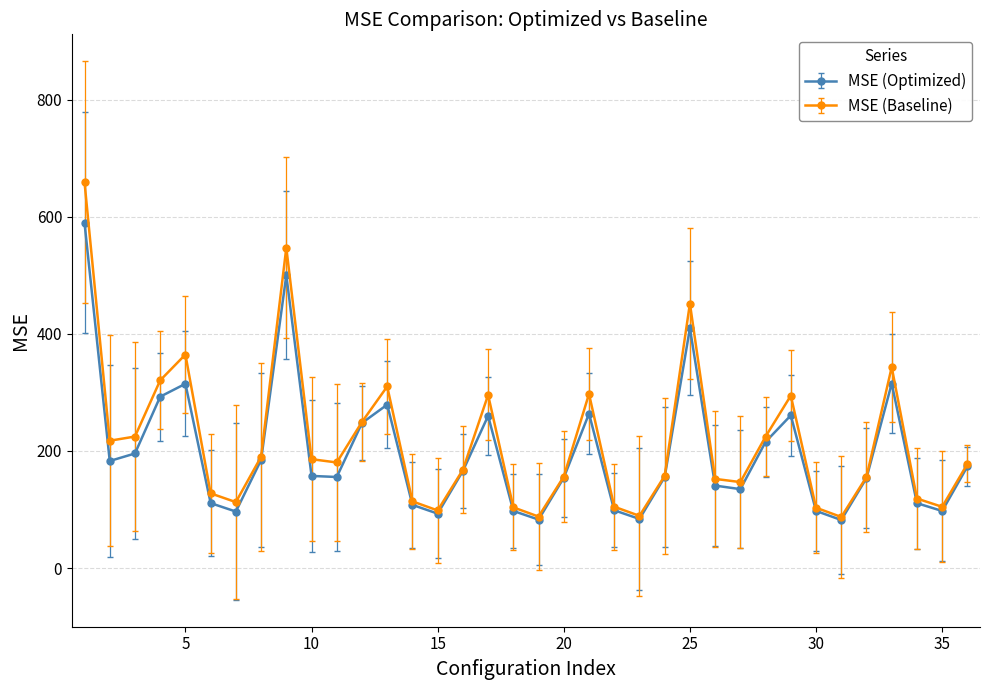

How many lines are shown in the chart?

2